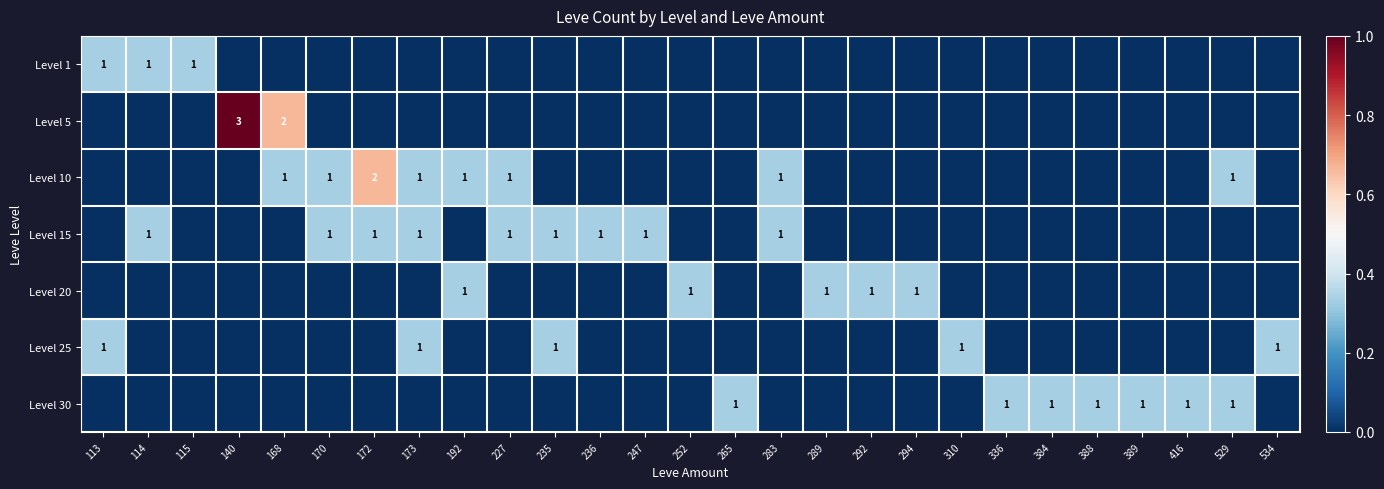

The Level 20 series shows 0 at 252. True or false?

False